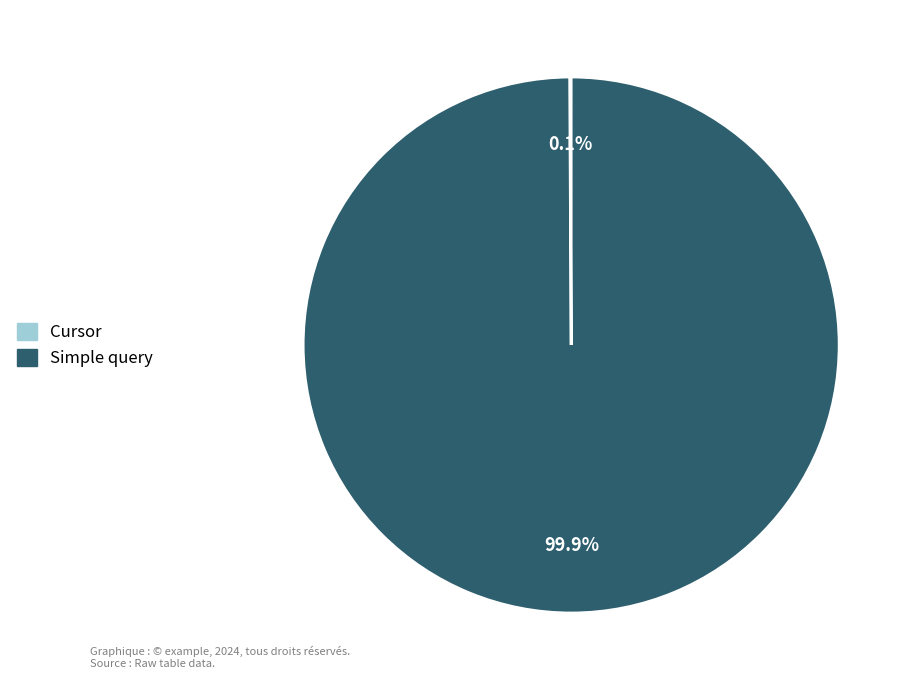

Which slice is the largest?

Simple query